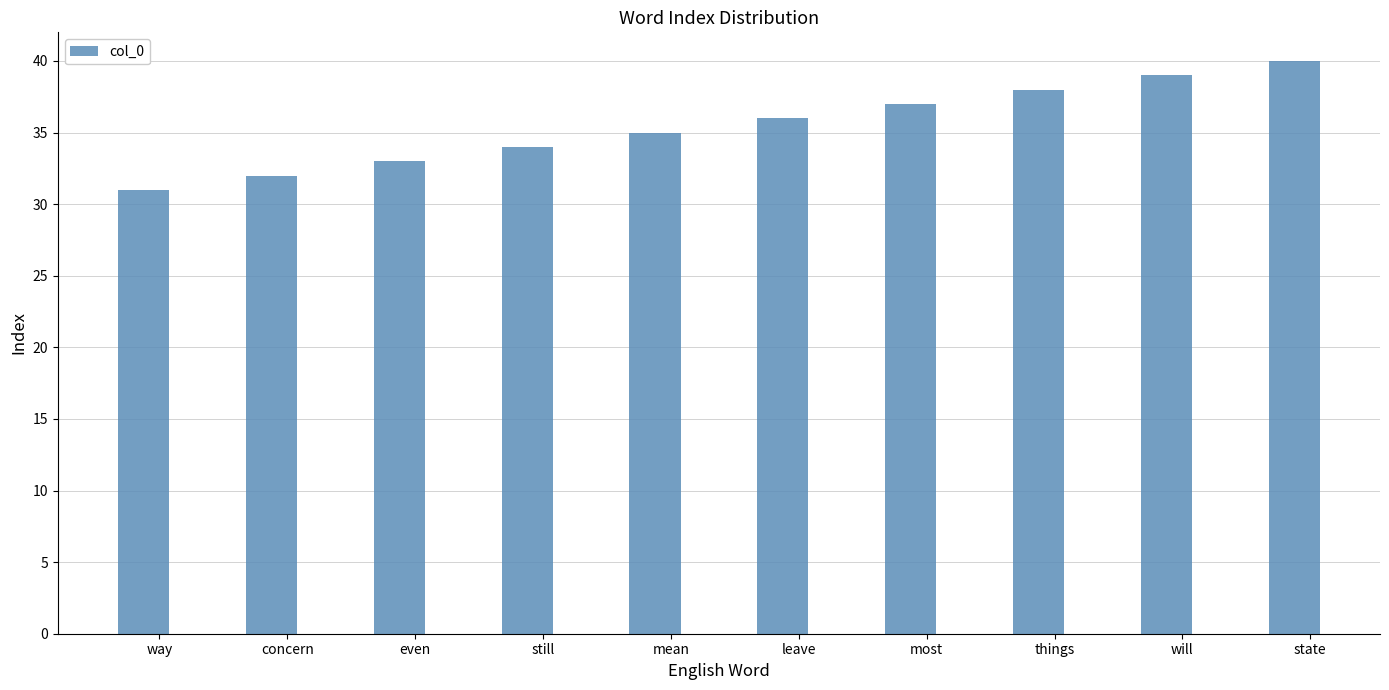

What position from the left is even?

3